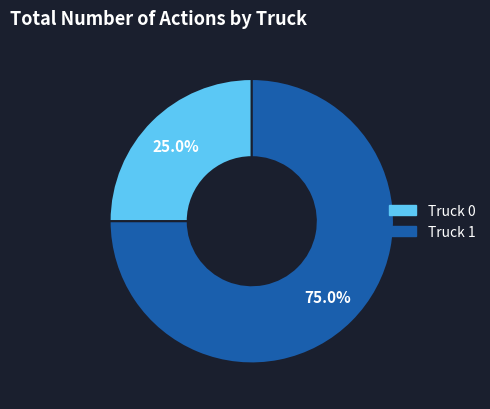

Does any single category account for the majority?

Yes